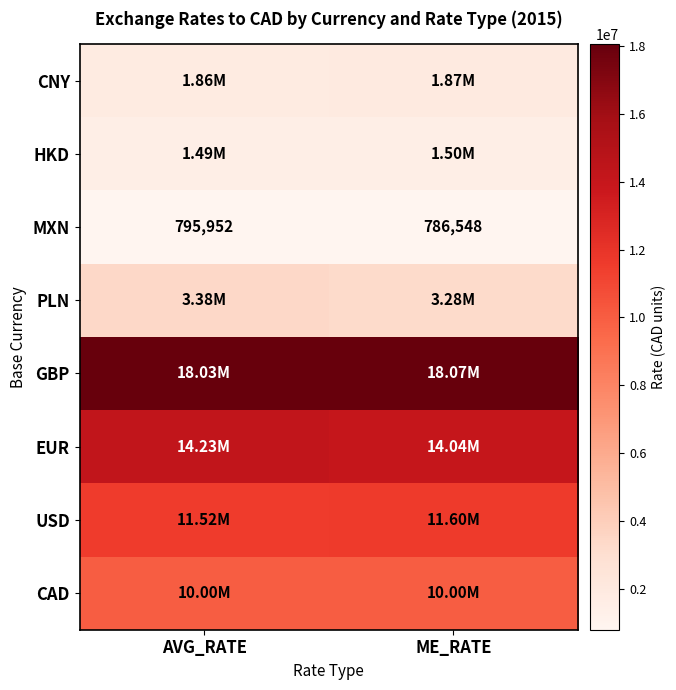

How many series are shown in this chart?

8